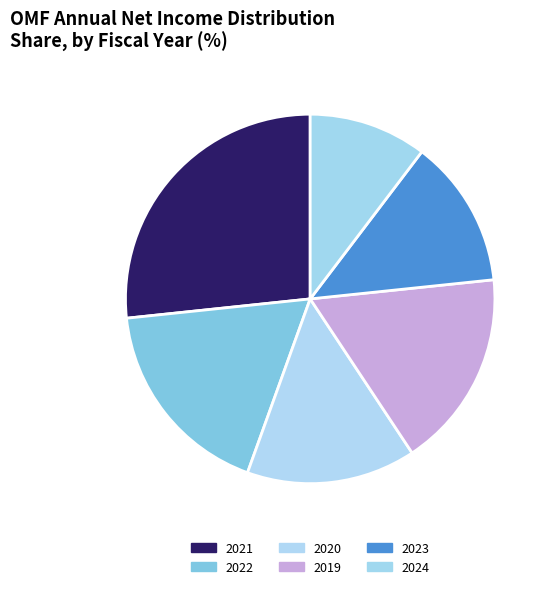

To the nearest percent, what is the average slice percentage?

17%